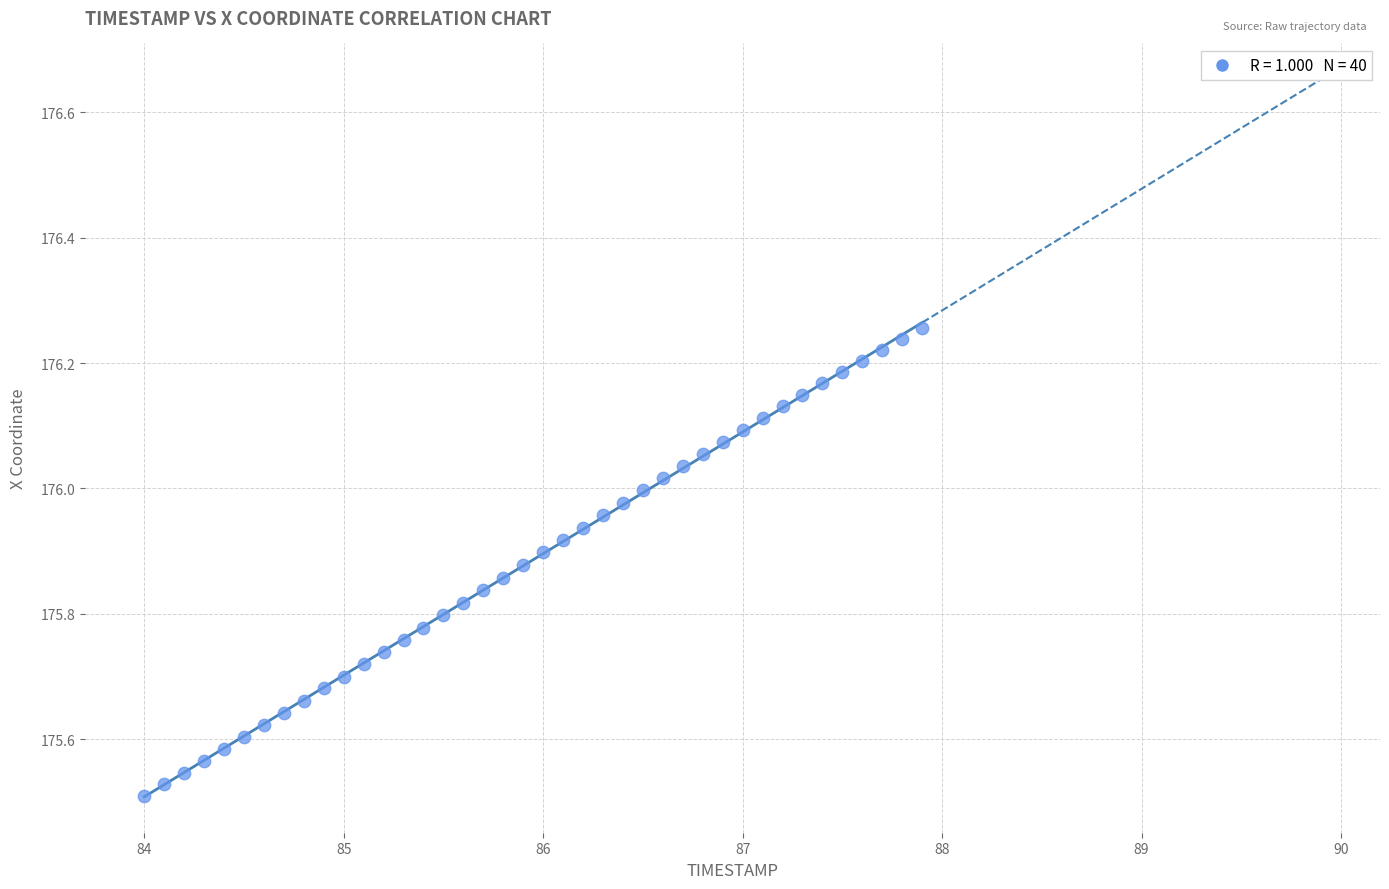

What is the range of Y values (max minus min)?

0.7